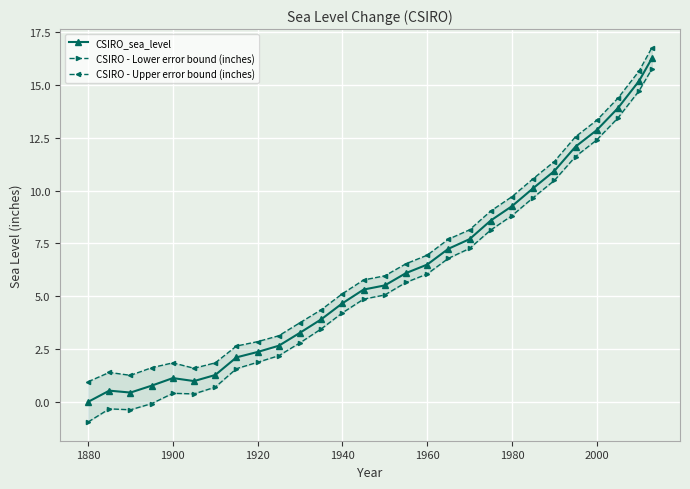

Is it true that CSIRO_sea_level equals 9.9 at 1960?

False